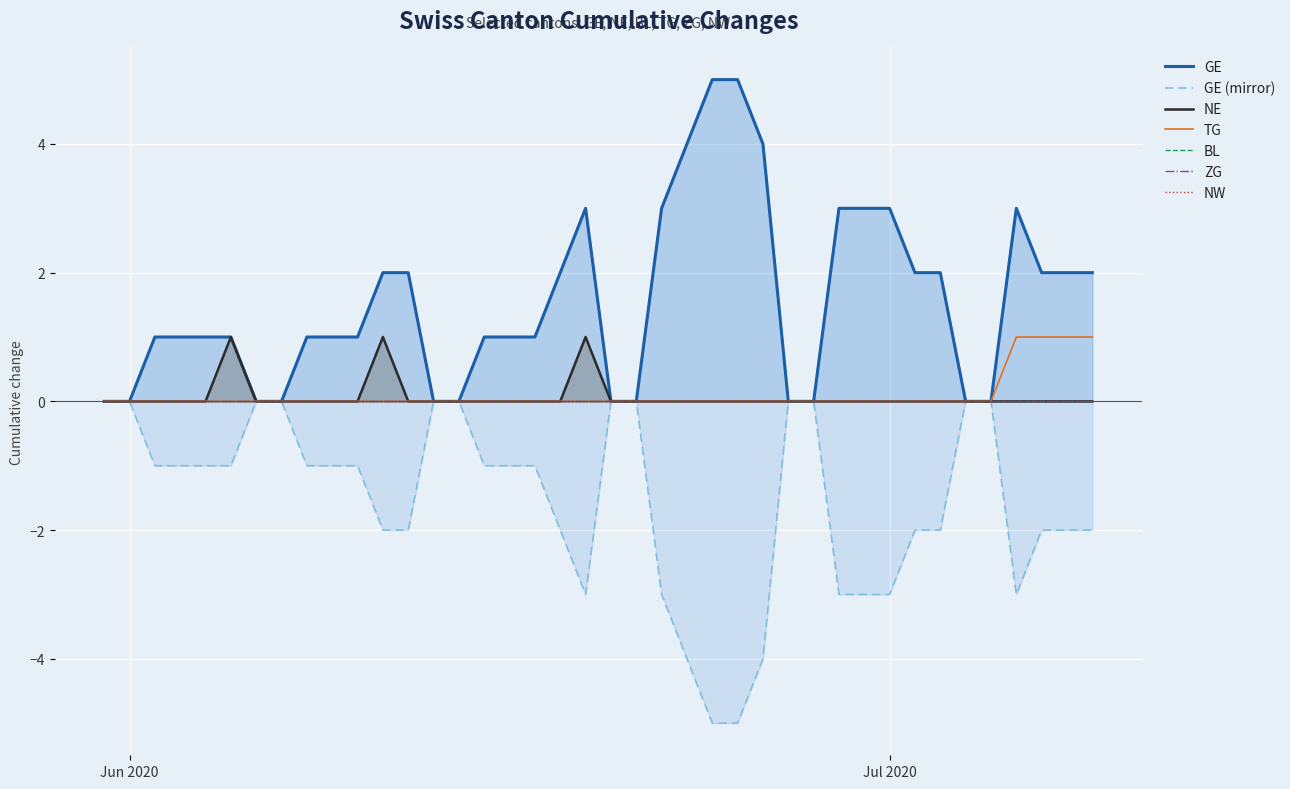

Is it true that TG equals 1 at 2020-07-07?

False